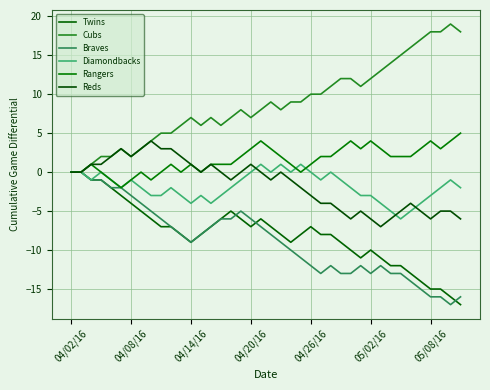

Count the number of categories in the chart.

40